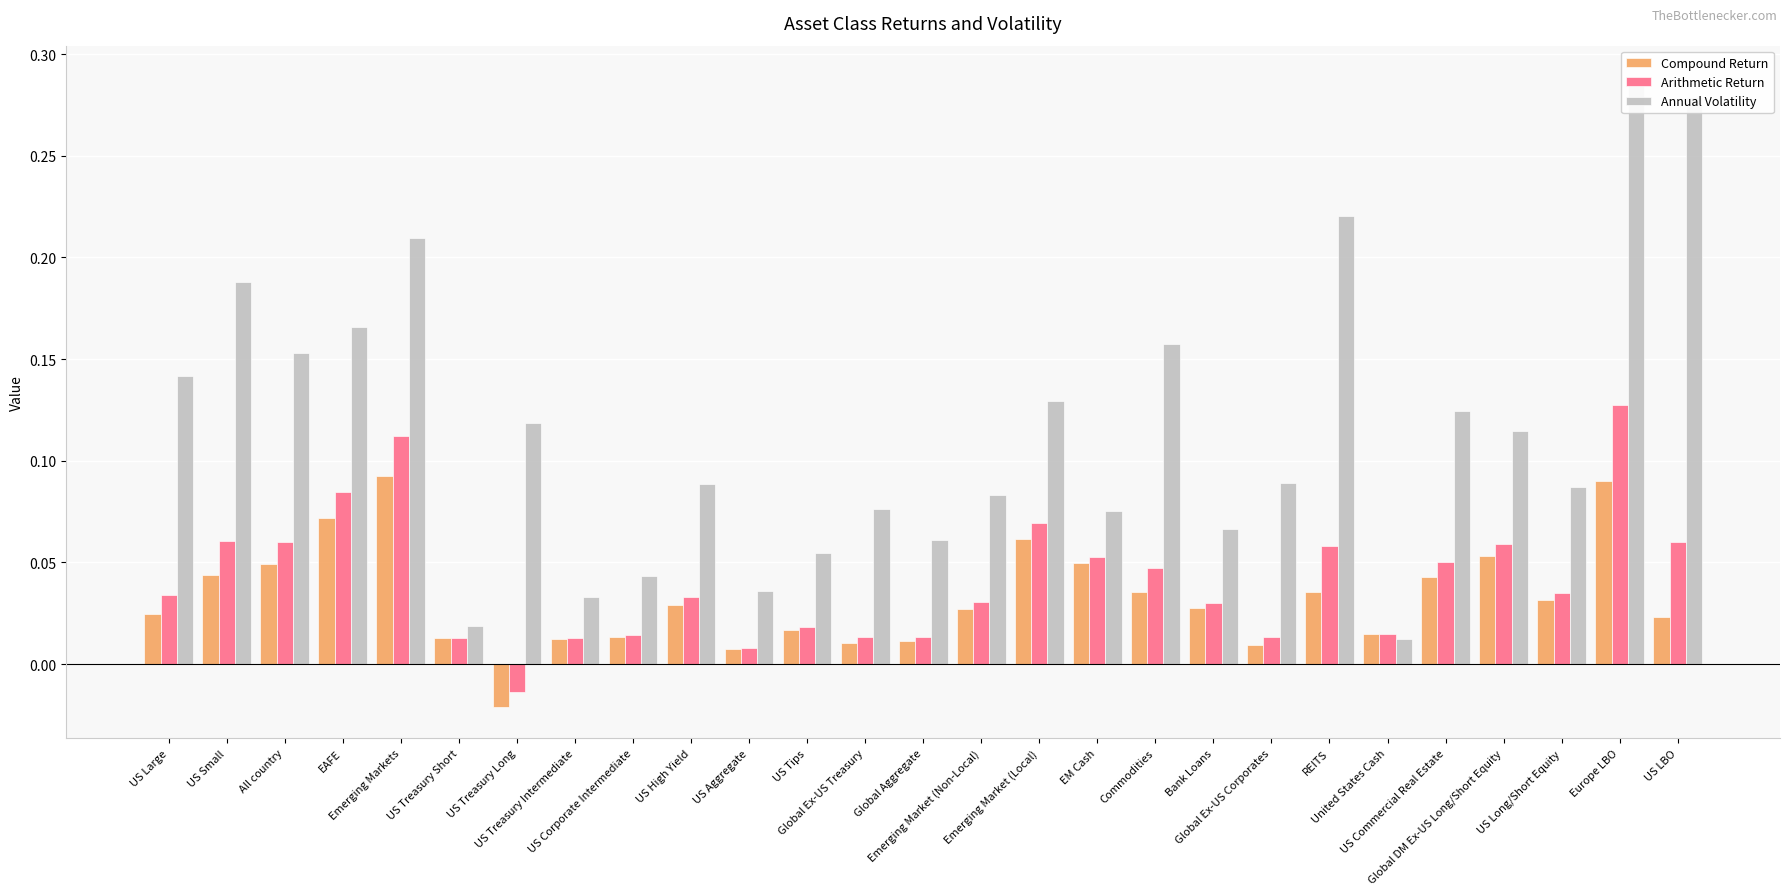

At which label does Compound Return reach its peak?

Emerging Markets